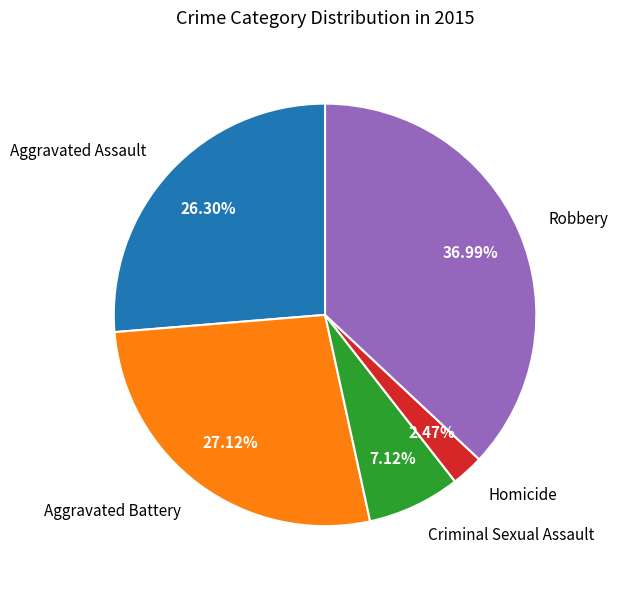

Count the number of slices in the pie.

5